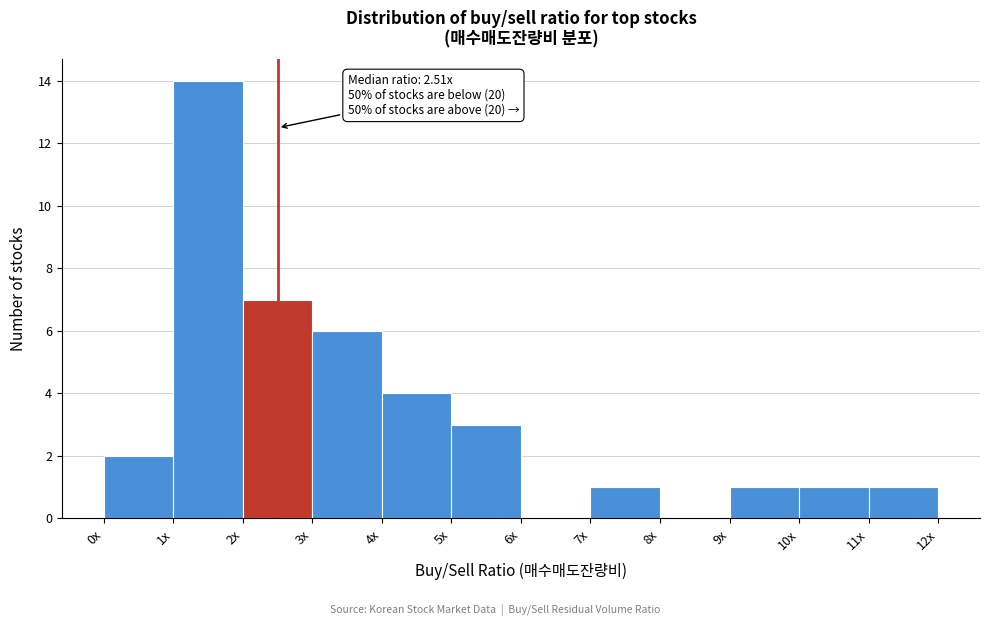

Reading left to right, extract all data points from this chart.

0x=2	1x=14	2x=7	3x=6	4x=4	5x=3	6x=0	7x=1	8x=0	9x=1	10x=1	11x=1